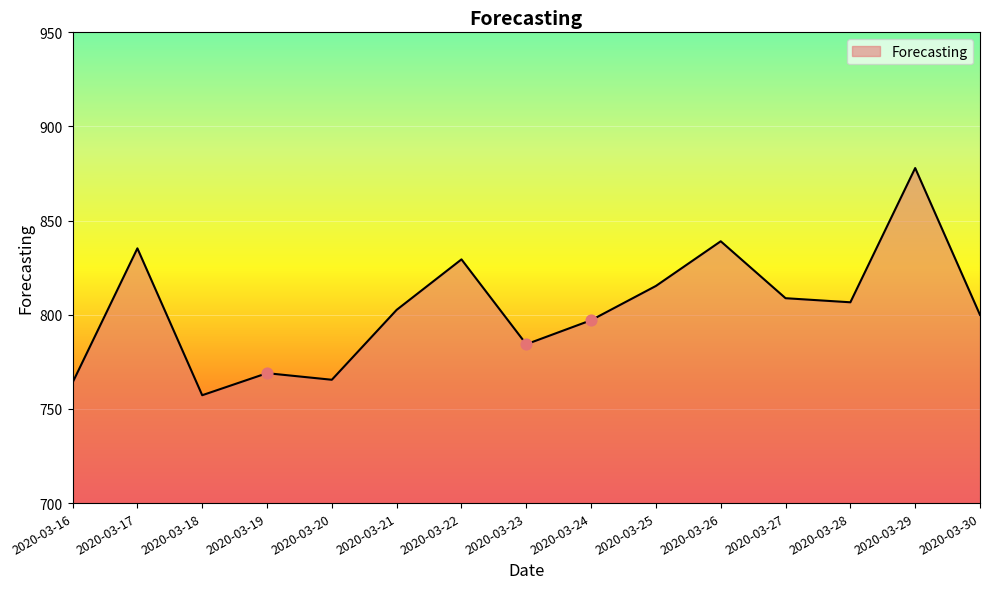

Which has a higher value, 2020-03-20 or 2020-03-22?

2020-03-22